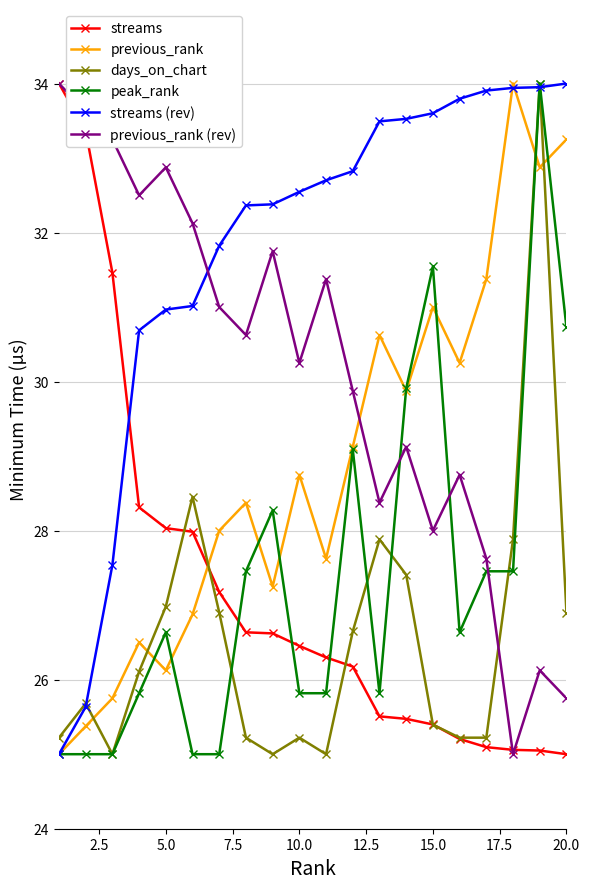

In previous_rank, how many points are higher than both neighbors (excluding endpoints)?

6